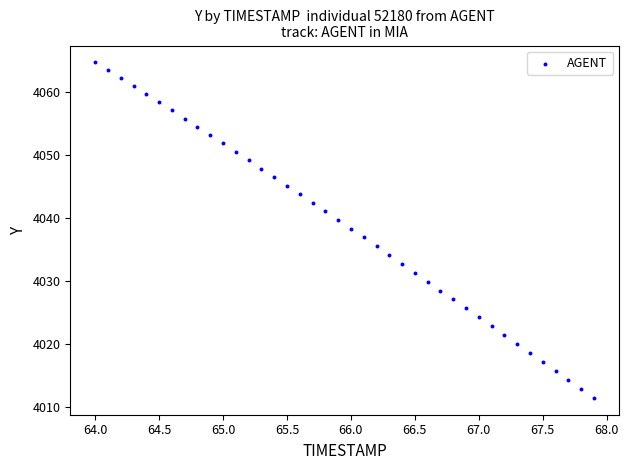

What is the range of Y values (max minus min)?

53.3